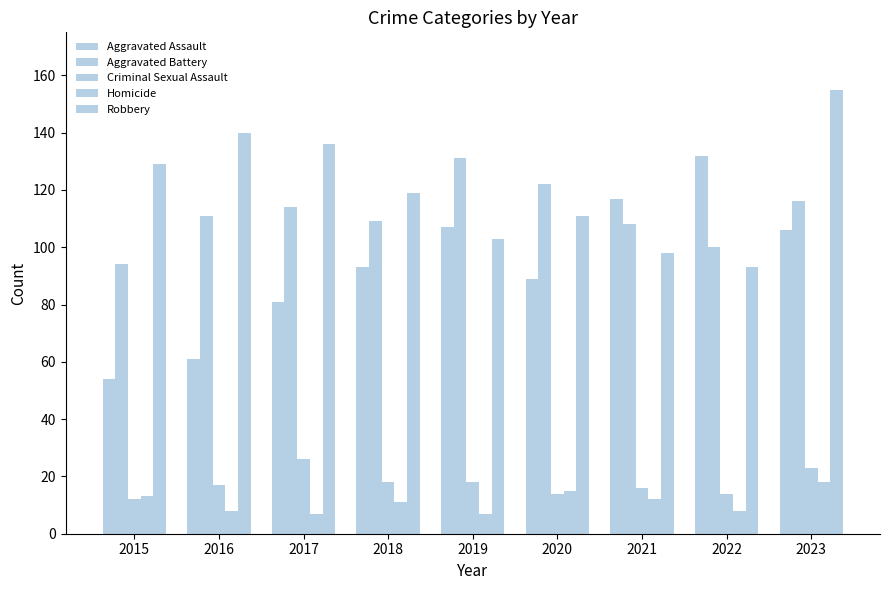

List the series in order of their peak value, highest first.

Robbery, Aggravated Assault, Aggravated Battery, Criminal Sexual Assault, Homicide